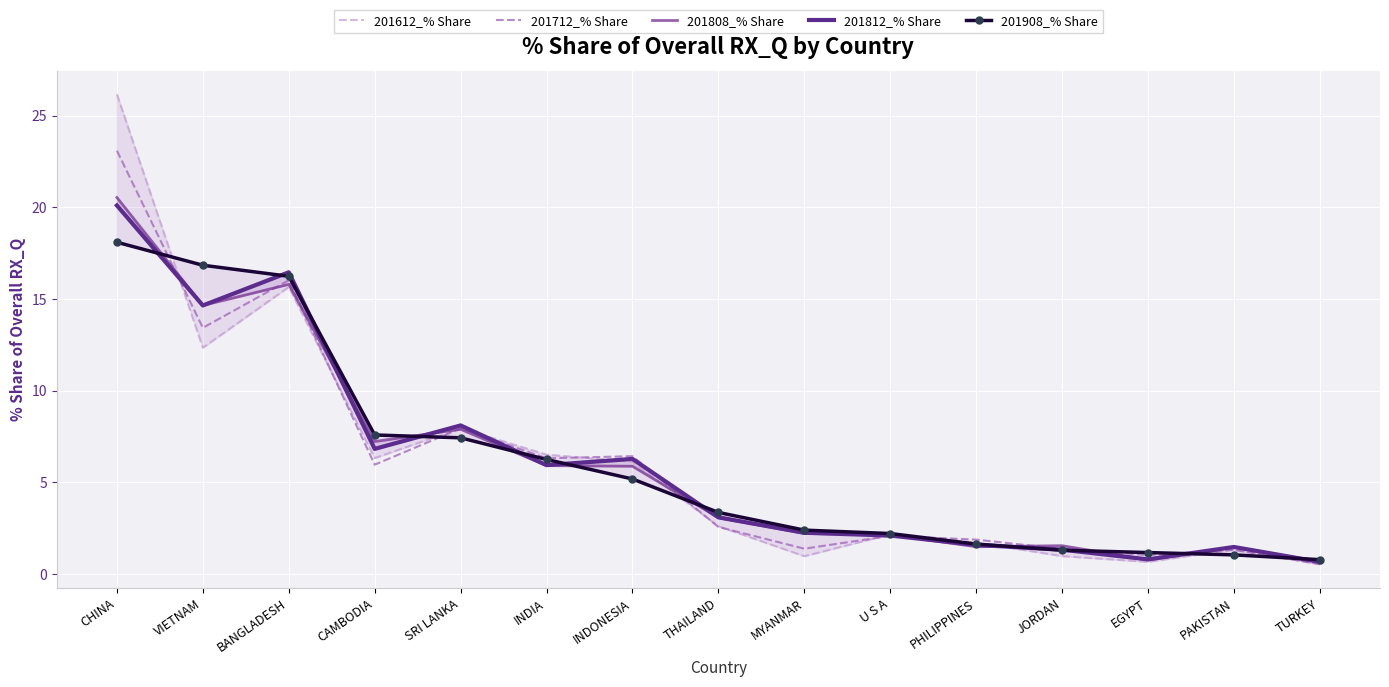

True or false: 201712_% Share and 201812_% Share intersect in this chart.

True